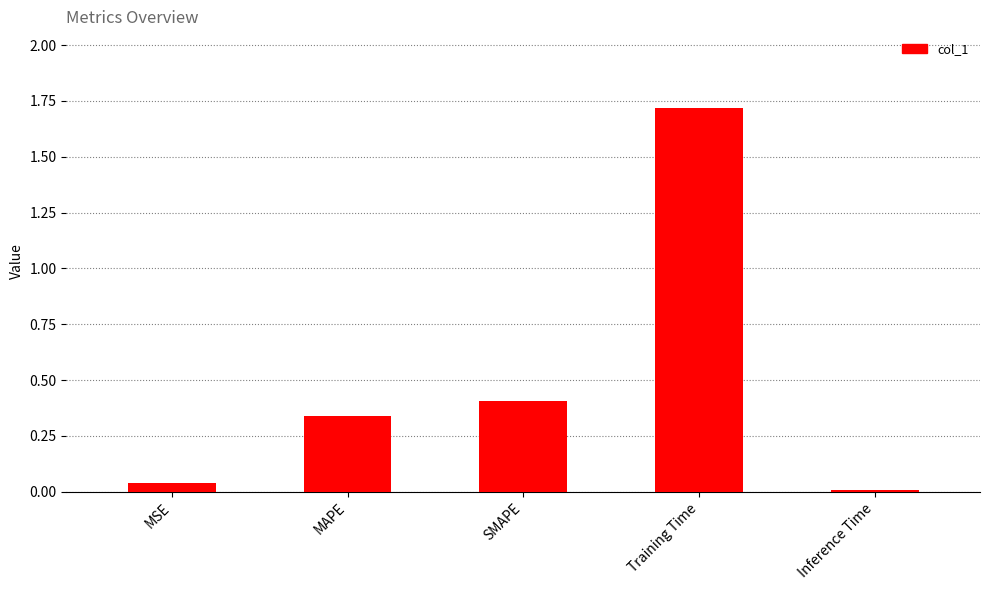

What is the greatest value displayed?

1.7